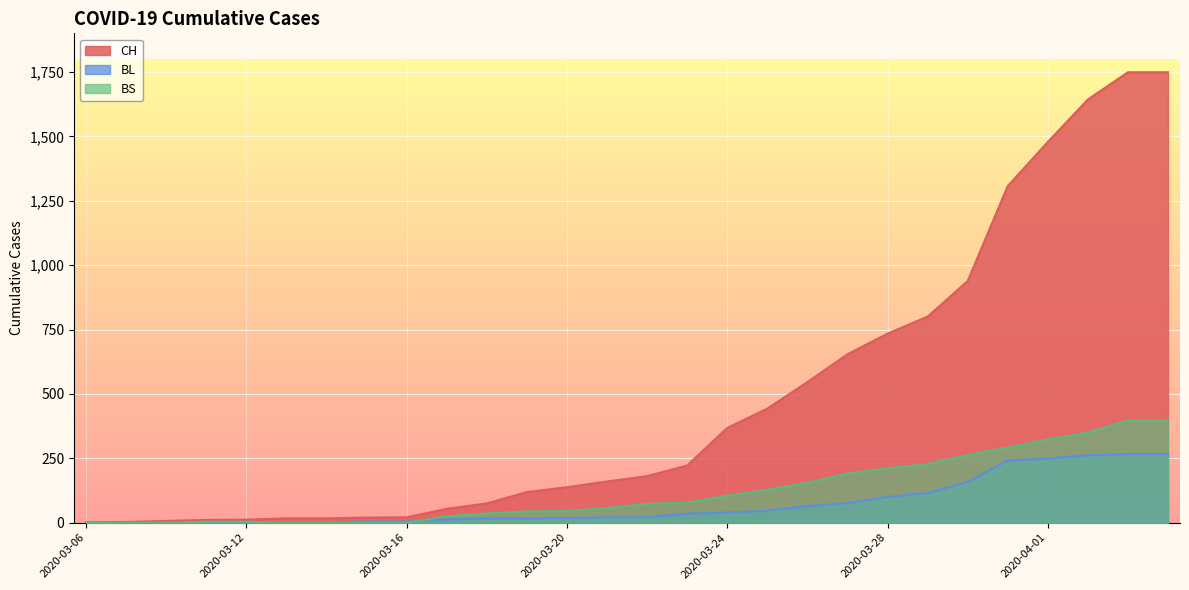

The BS series shows 397 at 2020-04-04. True or false?

True